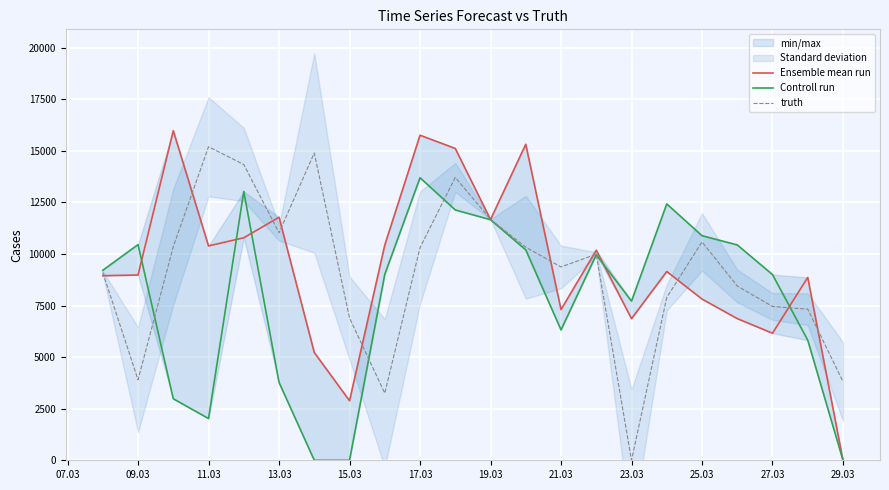

What is the maximum value for truth?

15198